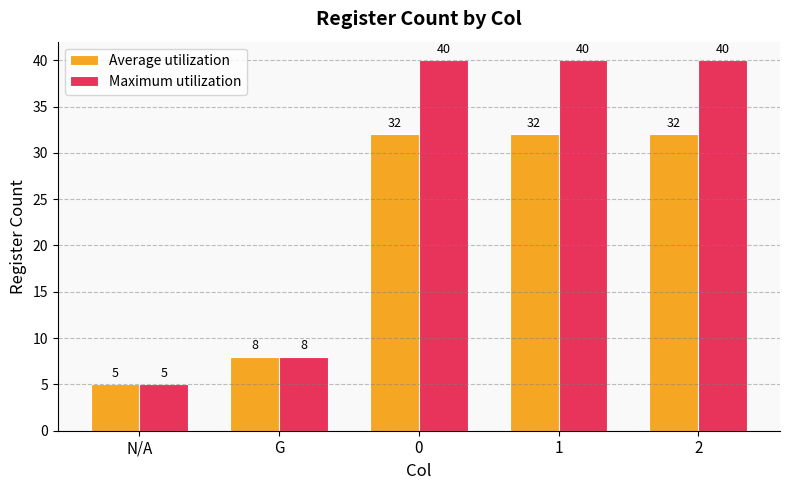

At 0, list the series in order from largest to smallest.

Maximum utilization, Average utilization